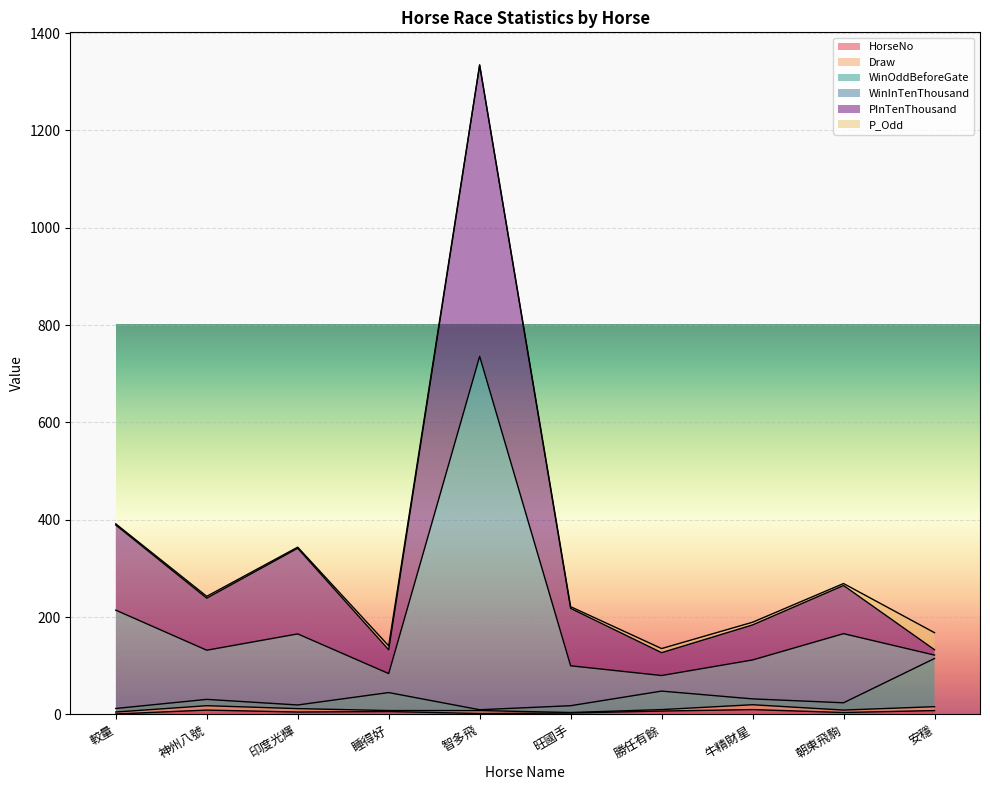

At which category is the sum across all series the highest?

智多飛